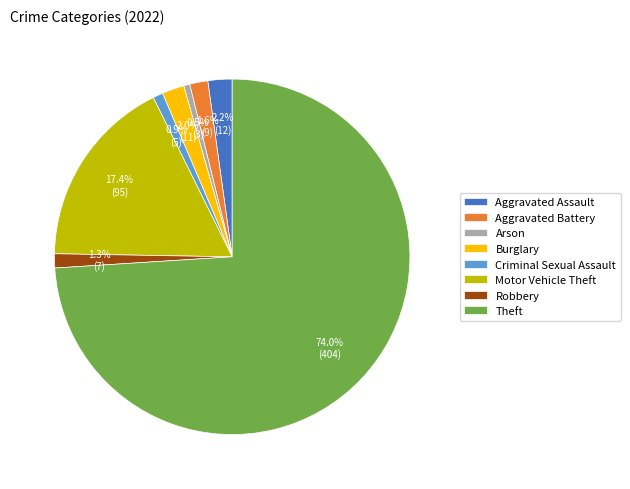

What is the majority slice?

Theft